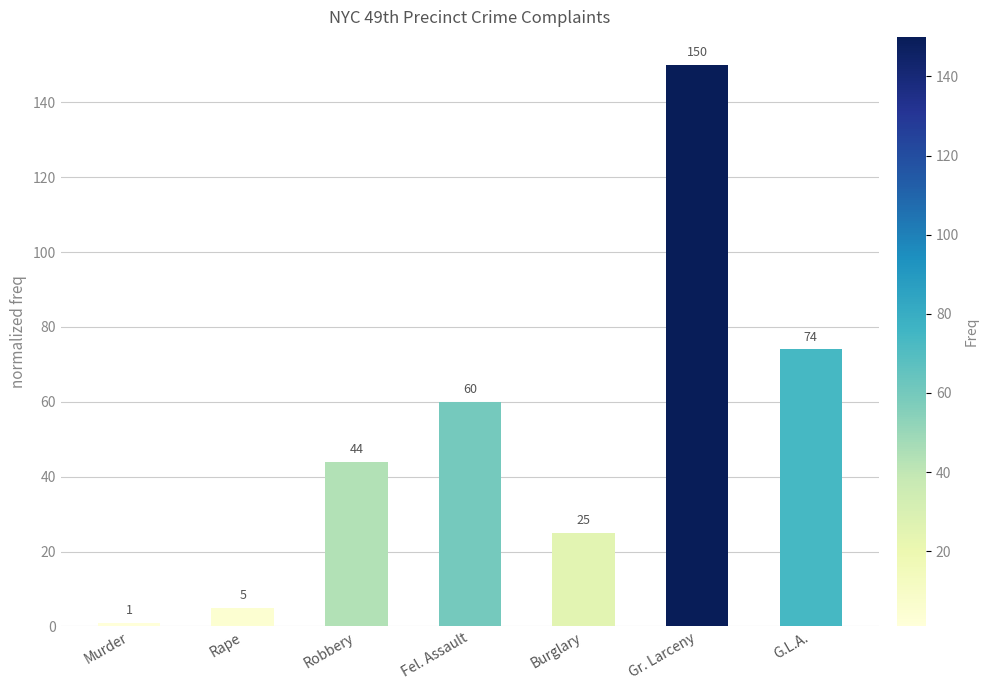

Reading right to left, what are all the values shown in this chart?

G.L.A.=74	Gr. Larceny=150	Burglary=25	Fel. Assault=60	Robbery=44	Rape=5	Murder=1